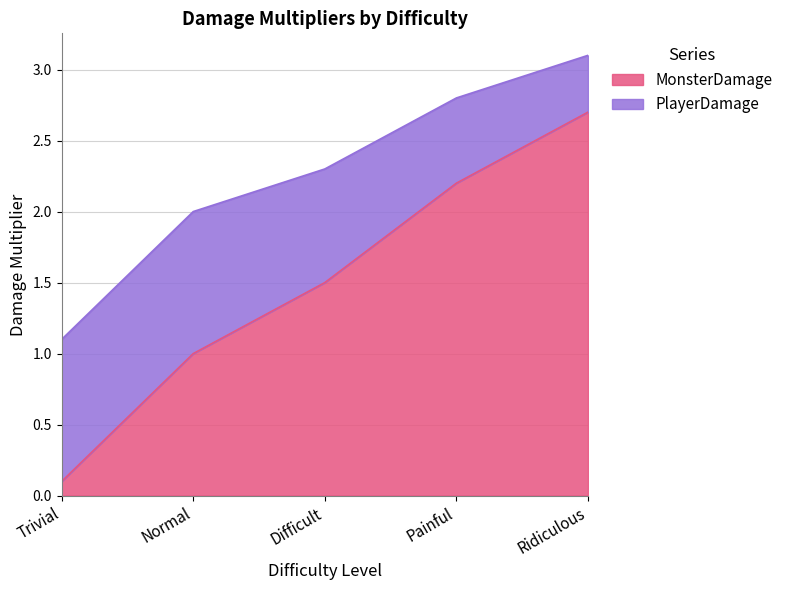

Does the chart have visible grid lines?

Yes